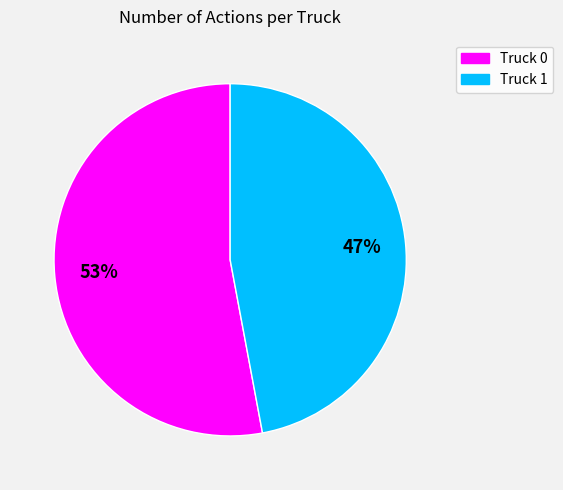

Does Truck 0 account for over 50% of the chart?

Yes